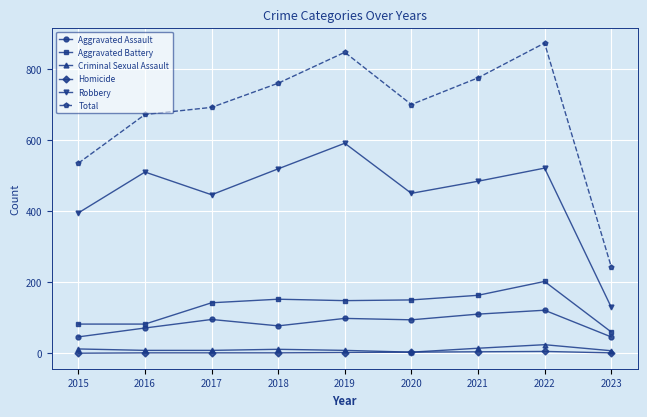

What is the difference between the maximum and minimum values in the Robbery series?

461